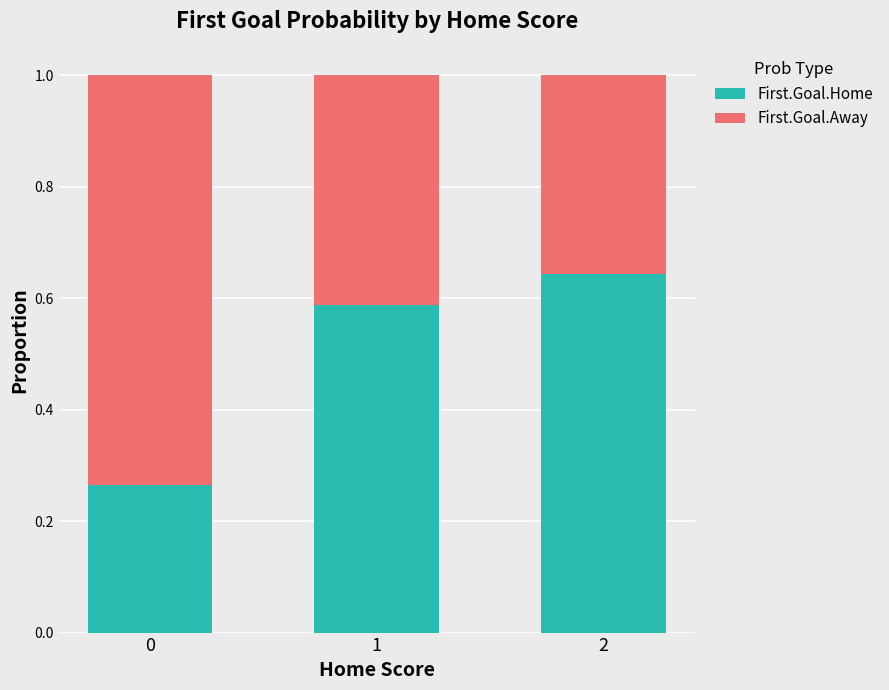

List the labels in order of First.Goal.Home value, smallest first.

0, 1, 2